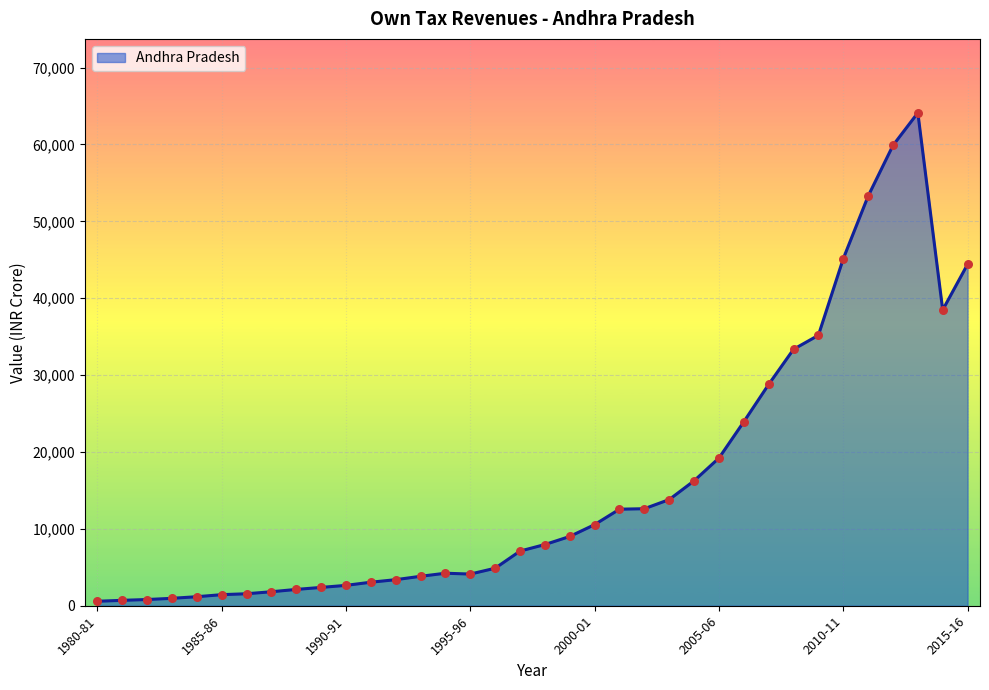

What is the greatest value displayed?

64120